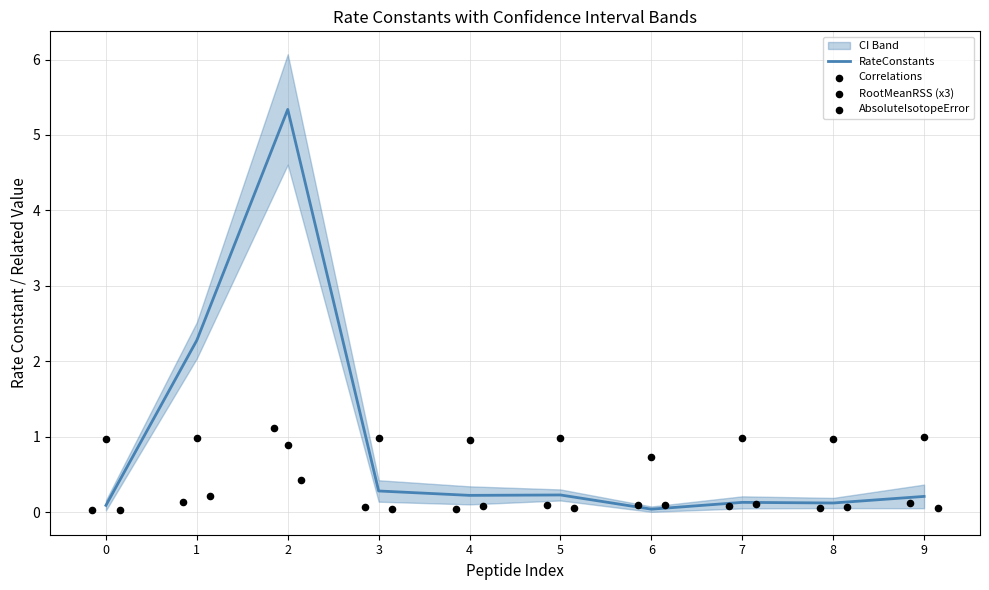

Which series has the largest Y range (max minus min)?

RateConstants